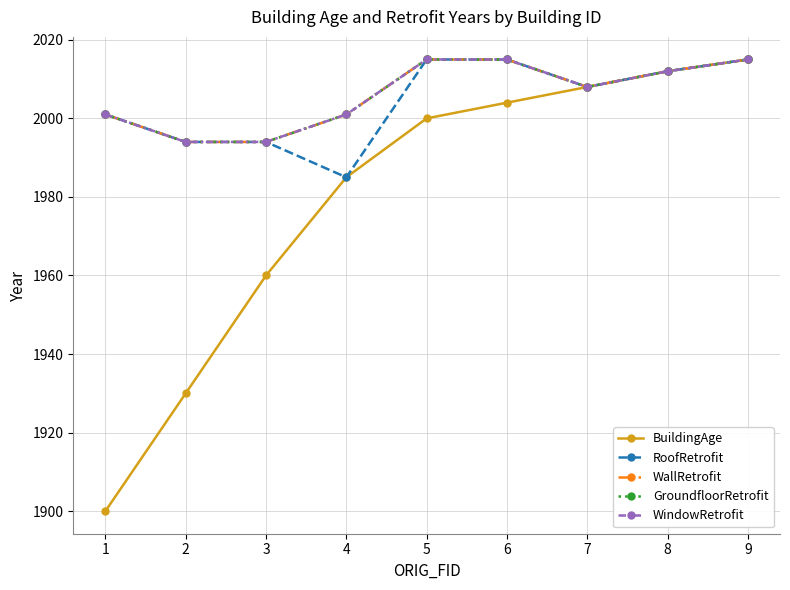

Is the value of BuildingAge at 5 greater than the value of GroundfloorRetrofit at 1?

No